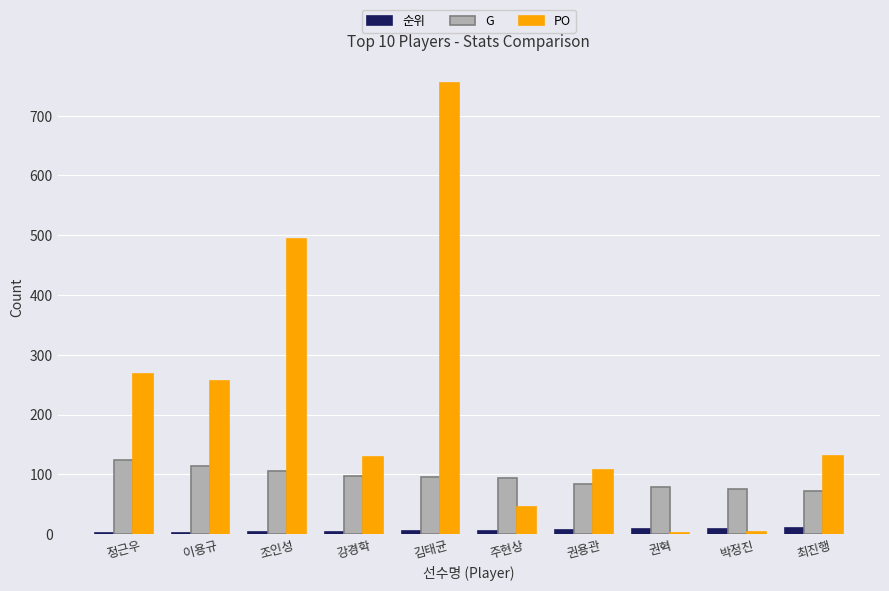

Is the value of 순위 at 정근우 greater than the value of PO at 강경학?

No